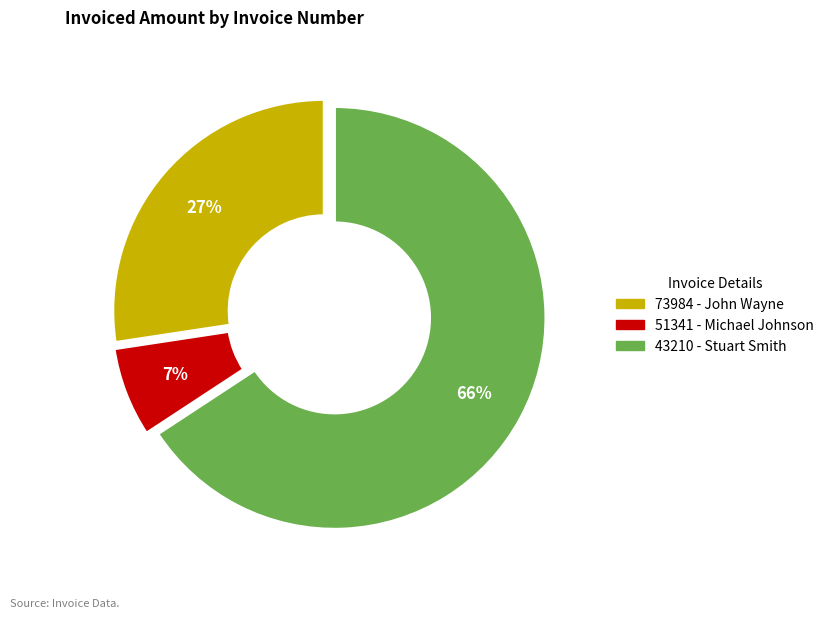

Which has a higher value, 51341 - Michael Johnson or 73984 - John Wayne?

73984 - John Wayne